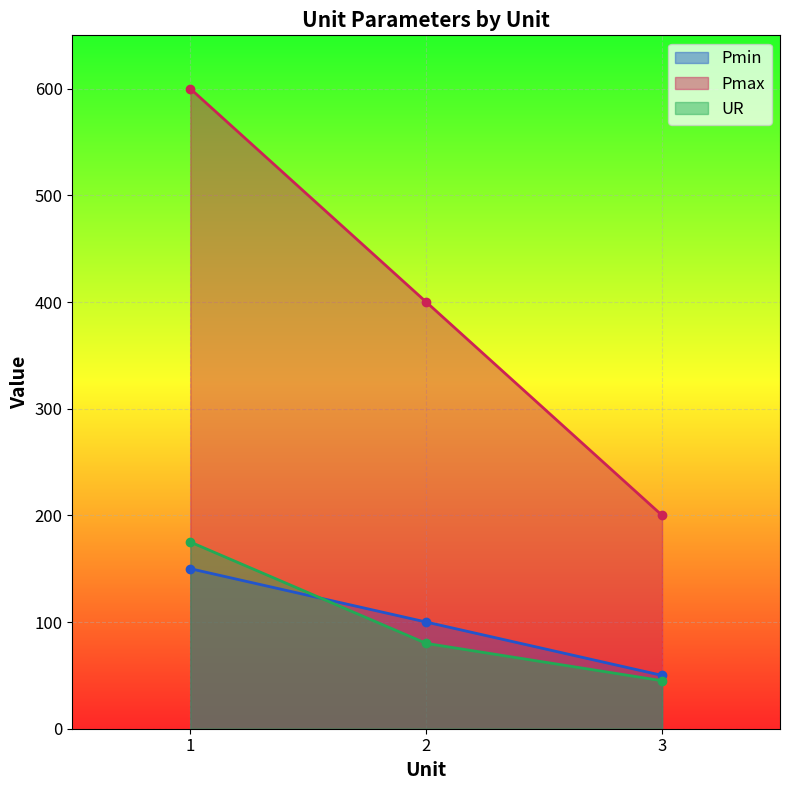

Is it true that Pmax equals 135 at 2?

False